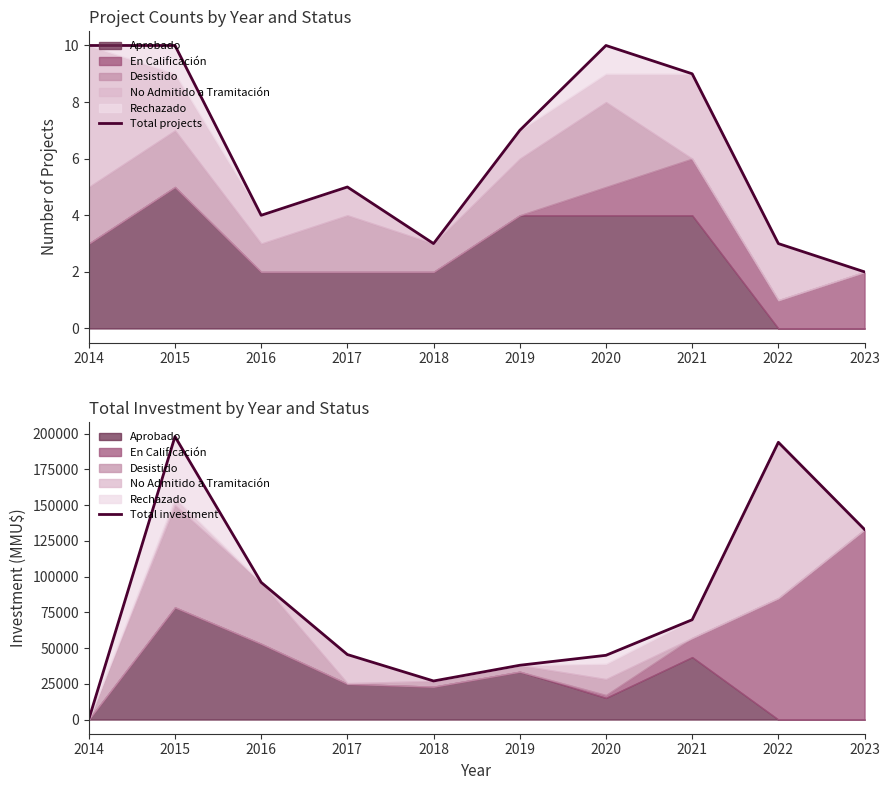

True or false: Total projects has a value of 10 at 2019.

False